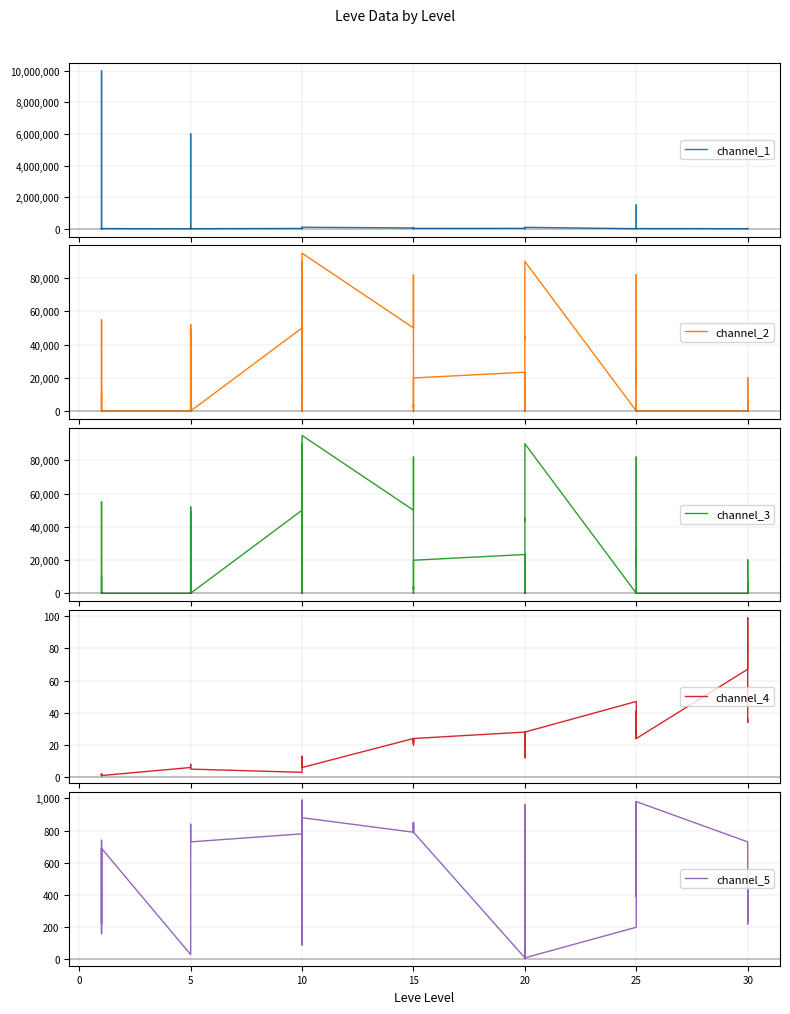

Is this an area chart (filled region under the line)?

No